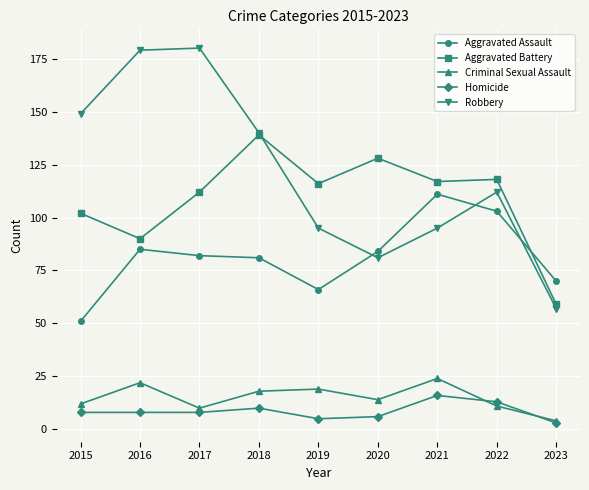

Between 2016 and 2021, which series saw the biggest shift?

Robbery